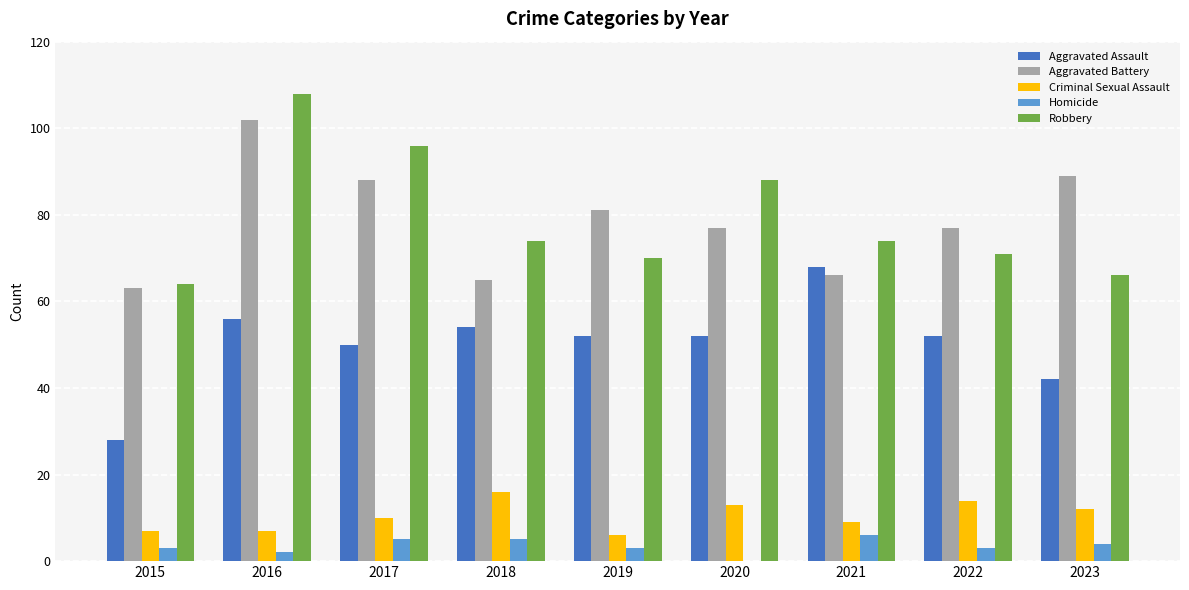

How many groups of bars are there?

9